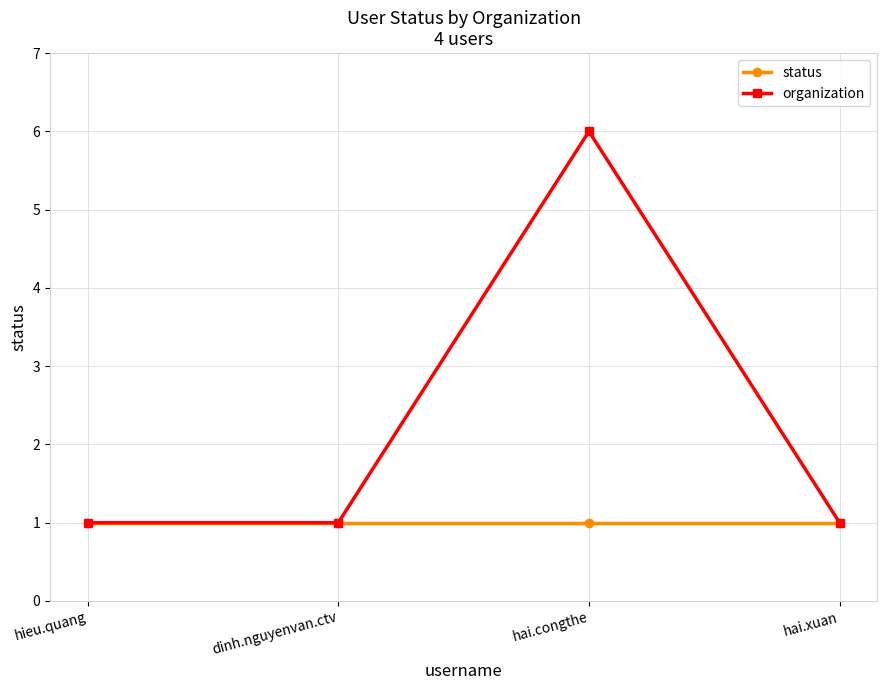

List the series in order of their overall mean, highest first.

organization, status